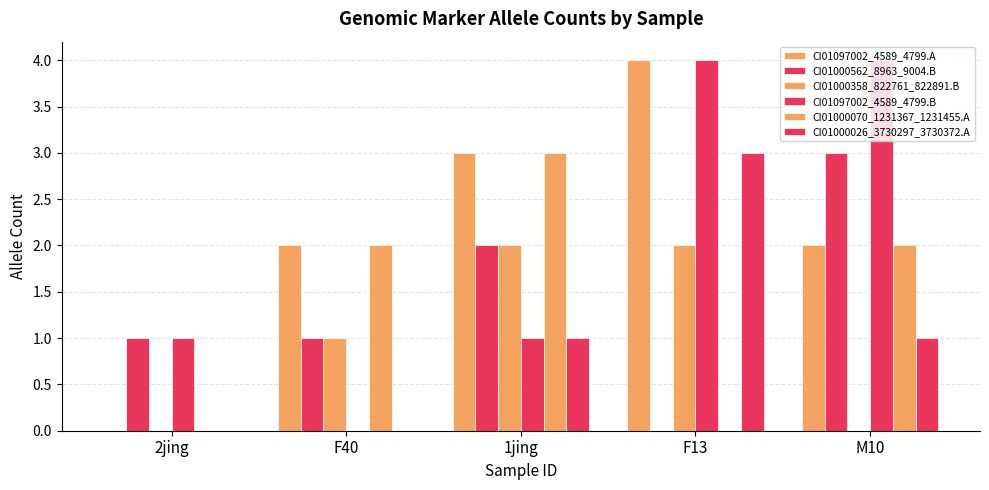

At which label is CI01097002_4589_4799.A closest to 2?

F40